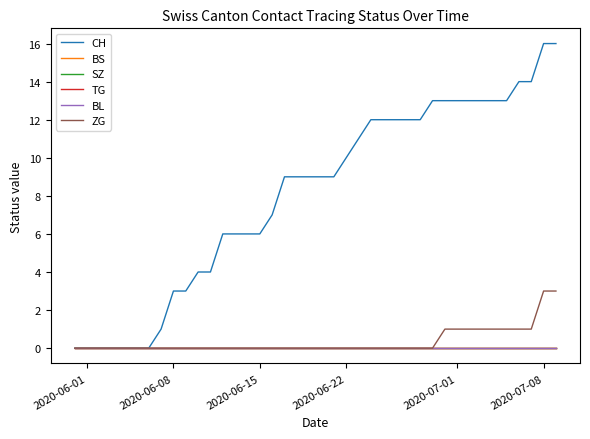

Does the chart display data point markers on the line(s)?

No